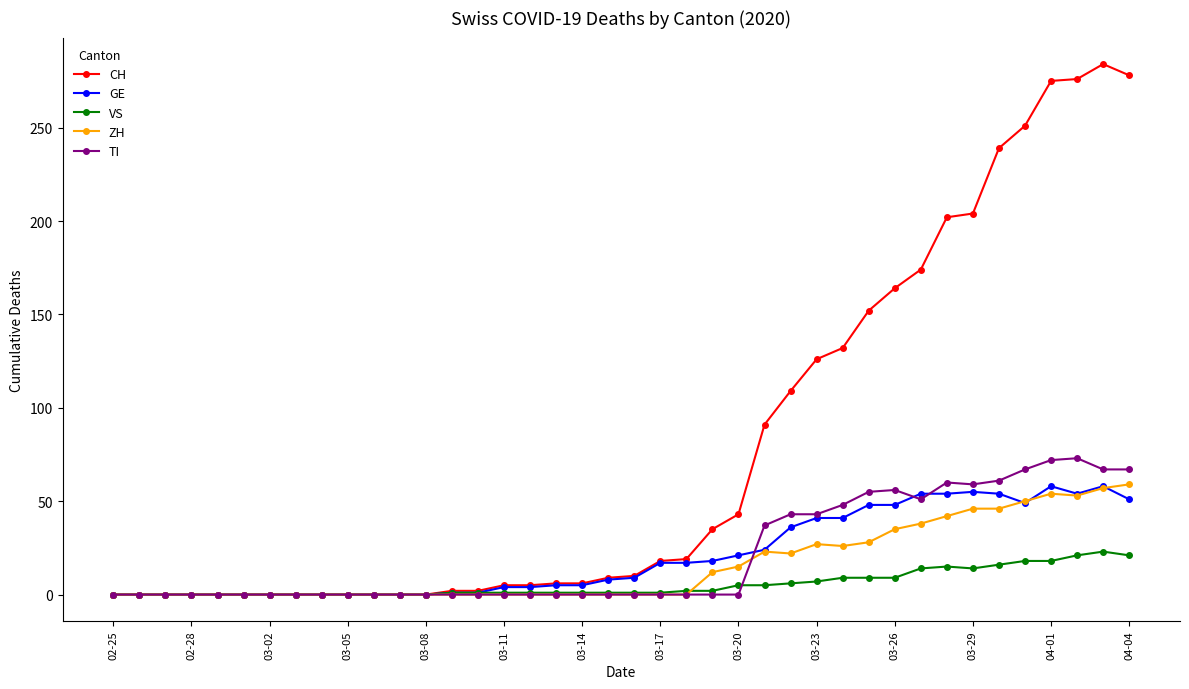

True or false: GE has more than 0 points higher than both neighbors.

True